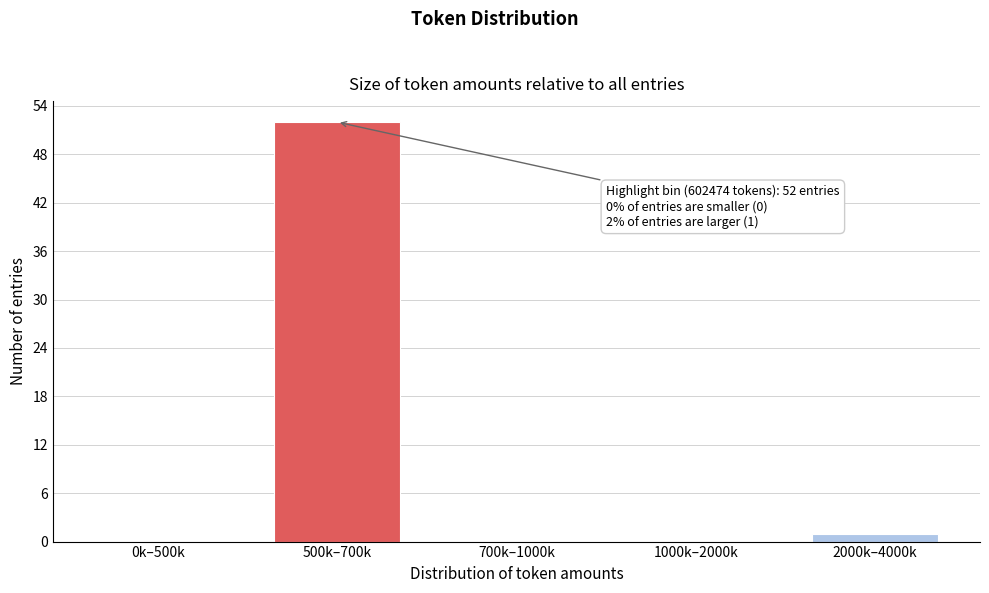

Reading left to right, what are all the values shown in this chart?

0k–500k=0	500k–700k=52	700k–1000k=0	1000k–2000k=0	2000k–4000k=1